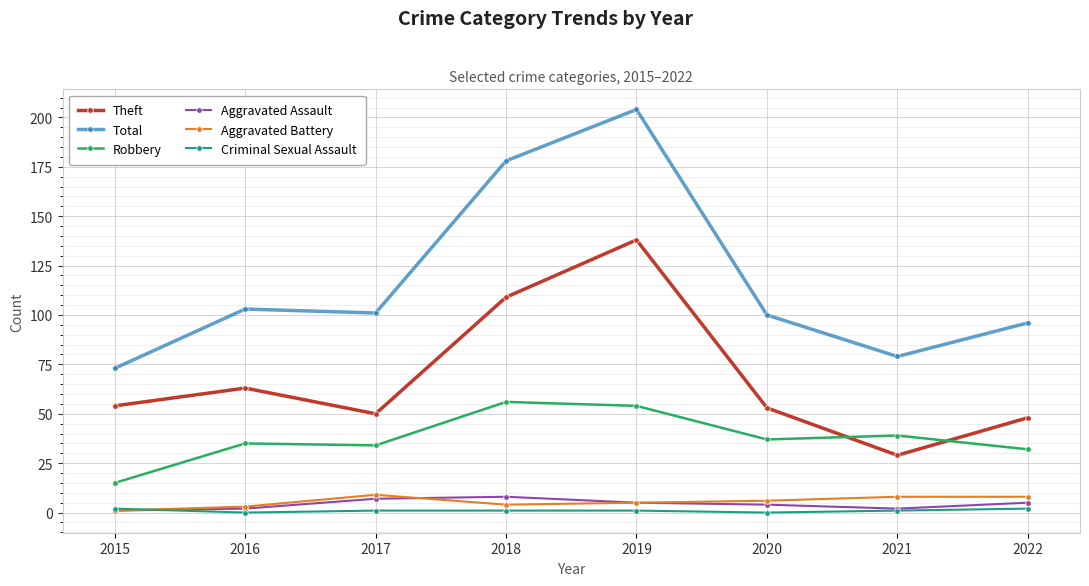

What is the value of the Aggravated Assault point at the 5th from the left?

5